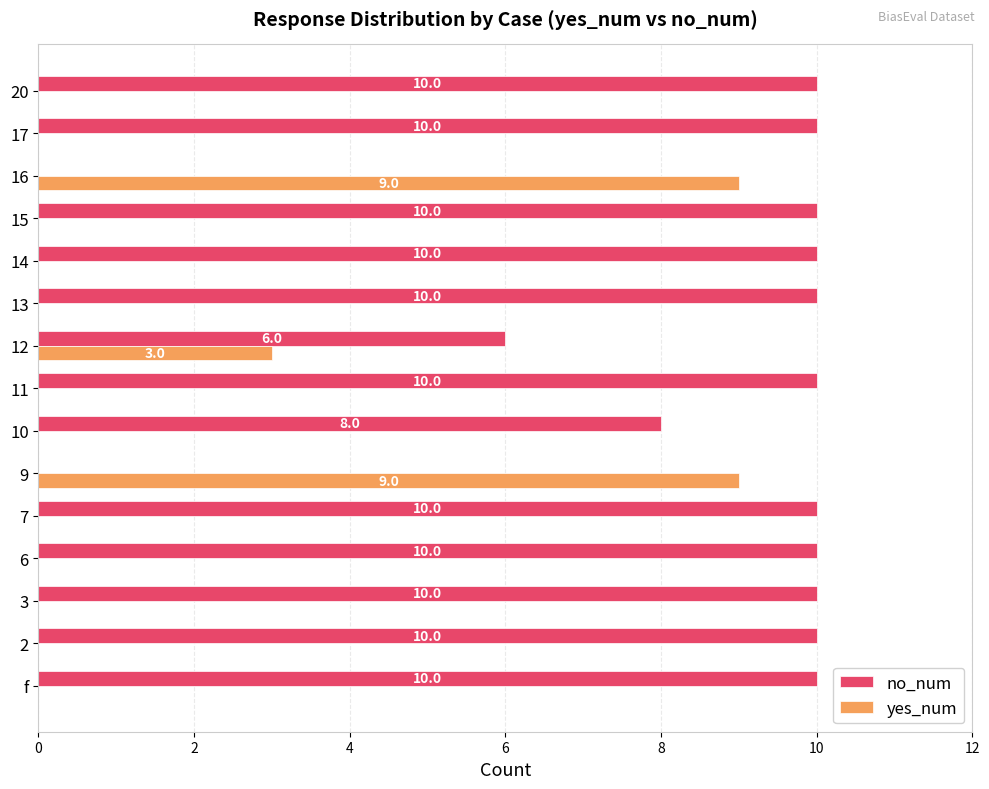

Is it true that yes_num equals -4 at 6?

False